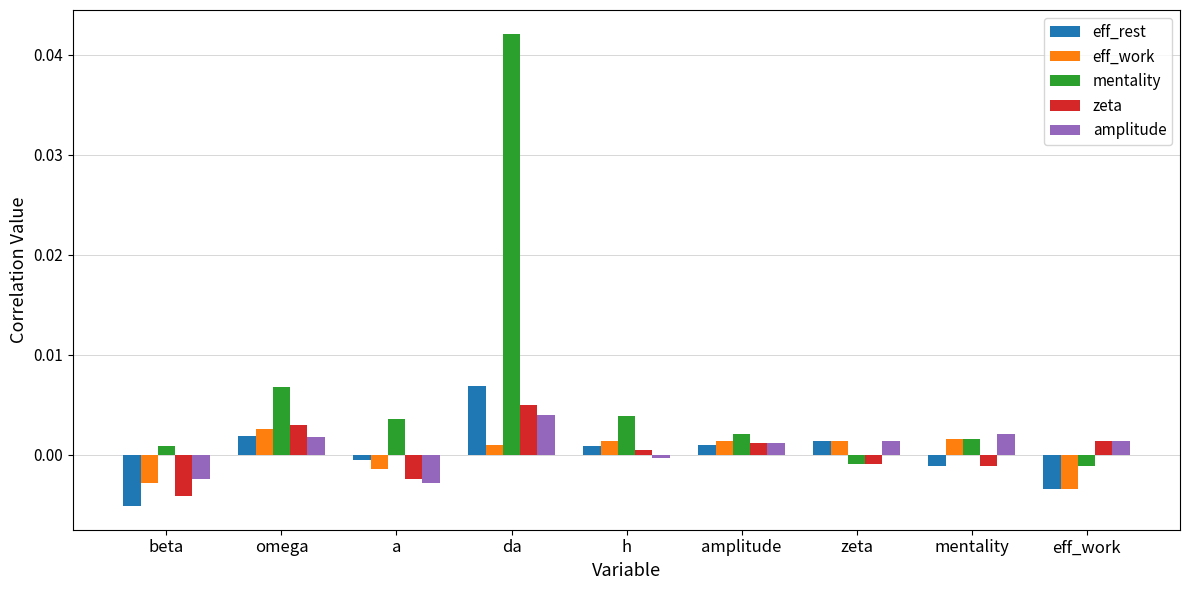

Is the value of amplitude at a greater than the value of zeta at zeta?

No